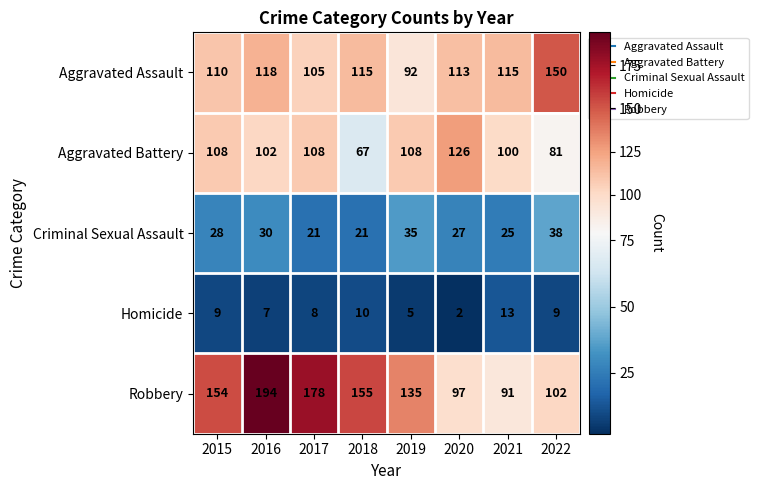

What is the average value of the Aggravated Battery series?

100